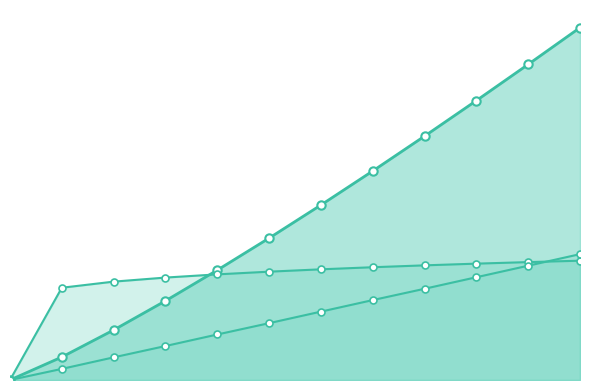

What is the sum of all Y (x10) values?

280.5